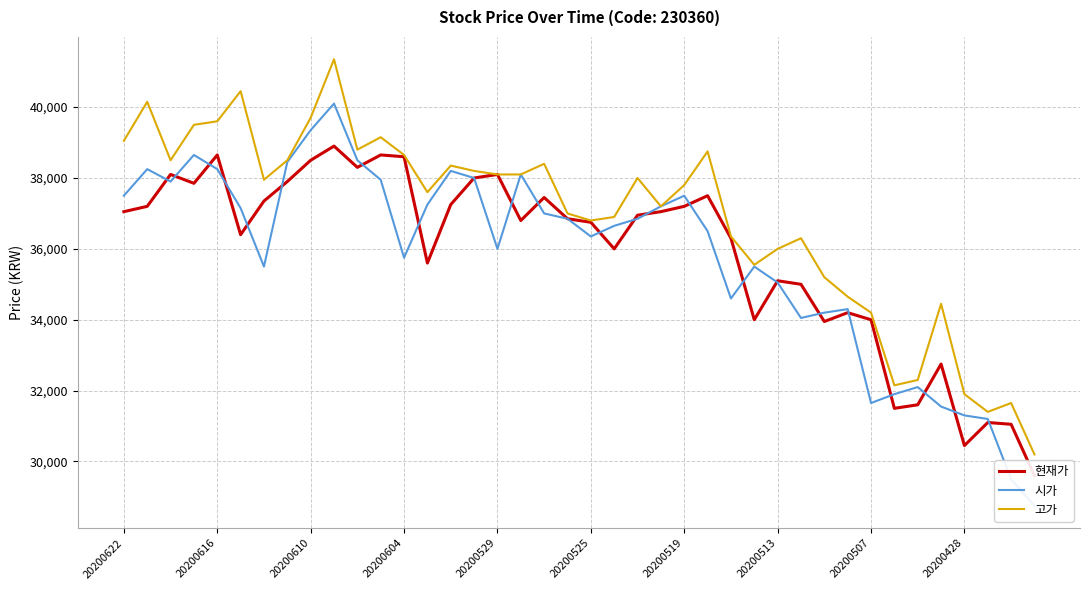

Reading left to right, what are all the values shown in this chart?

현재가: 37050	37200	38100	37850	38650	36400	37350	37900	38500	38900	38300	38650	38600	35600	37250	38000	38100	36800	37450	36850	36750	36000	36950	37050	37200	37500	36300	34000	35100	35000	33950	34200	34000	31500	31600	32750	30450	31100	31050	29600
시가: 37500	38250	37900	38650	38250	37150	35500	38450	39350	40100	38500	37950	35750	37250	38200	38000	36000	38100	37000	36850	36350	36650	36850	37200	37500	36500	34600	35500	35050	34050	34200	34300	31650	31900	32100	31550	31300	31200	29500	28750
고가: 39050	40150	38500	39500	39600	40450	37950	38500	39700	41350	38800	39150	38650	37600	38350	38200	38100	38100	38400	37000	36800	36900	38000	37200	37800	38750	36350	35550	36000	36300	35200	34650	34200	32150	32300	34450	31900	31400	31650	30200